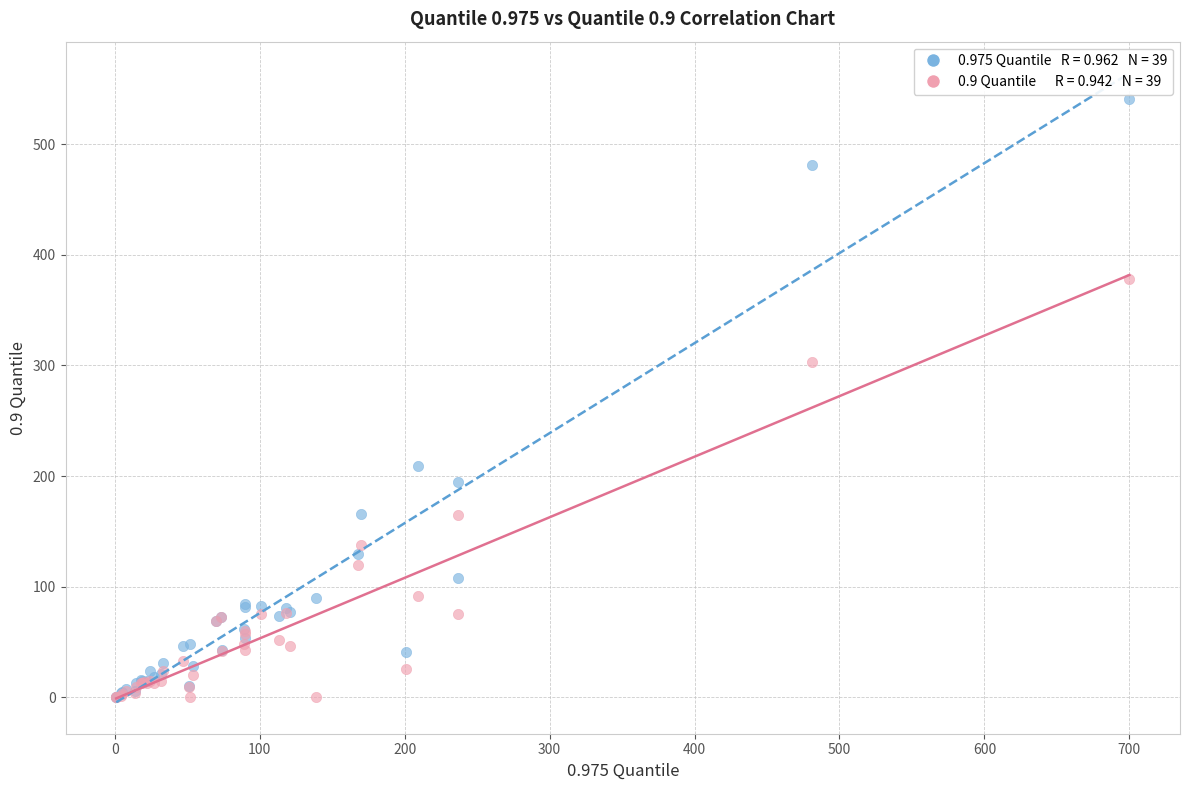

Across all series, what Y value is closest to 270?

303